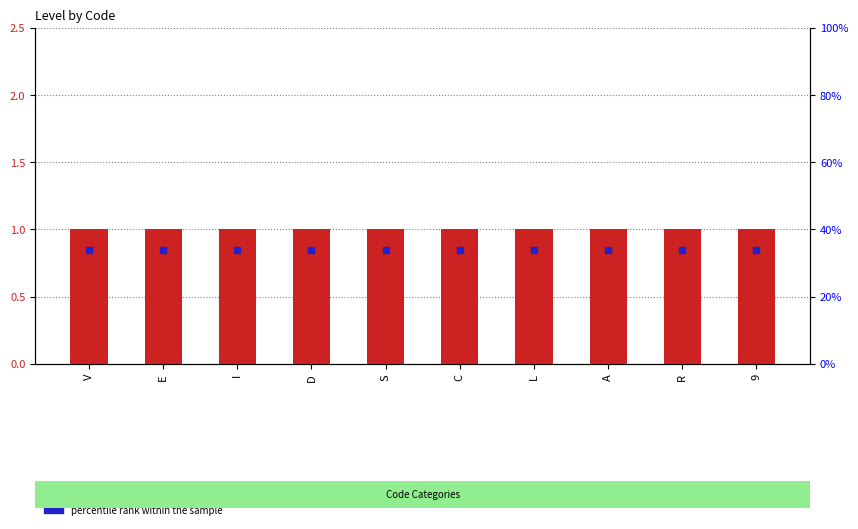

At which category is the sum across all series the highest?

V